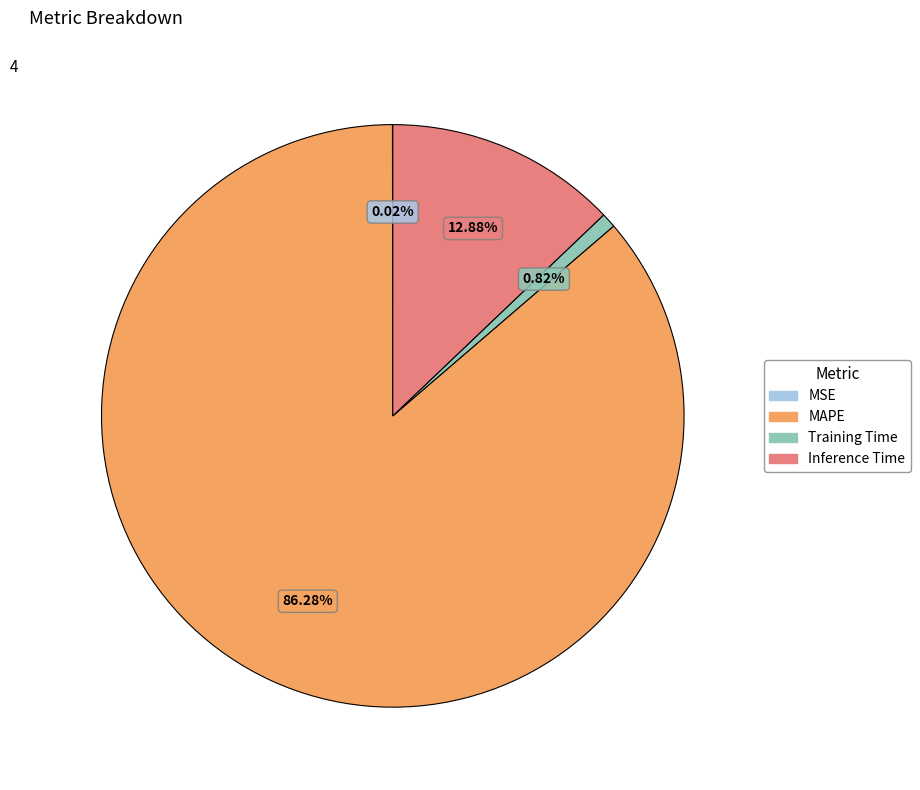

To the nearest percent, what is the combined percentage of Inference Time and MAPE?

99%